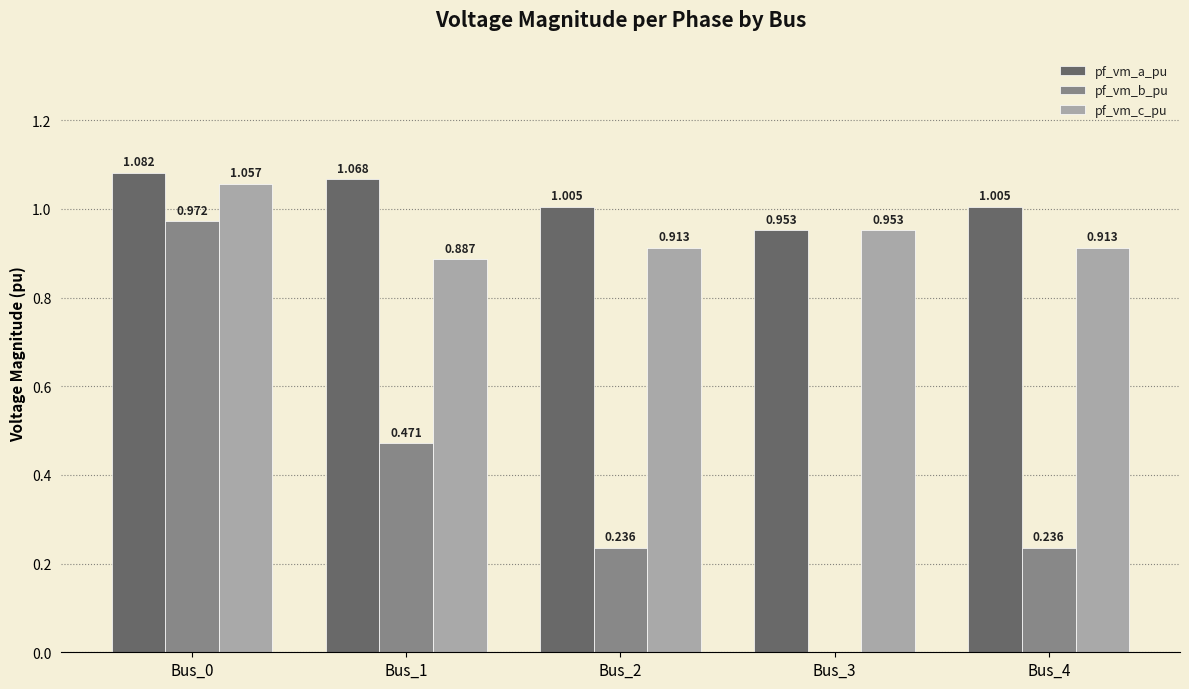

Which series changed the most between Bus_3 and Bus_4?

pf_vm_b_pu